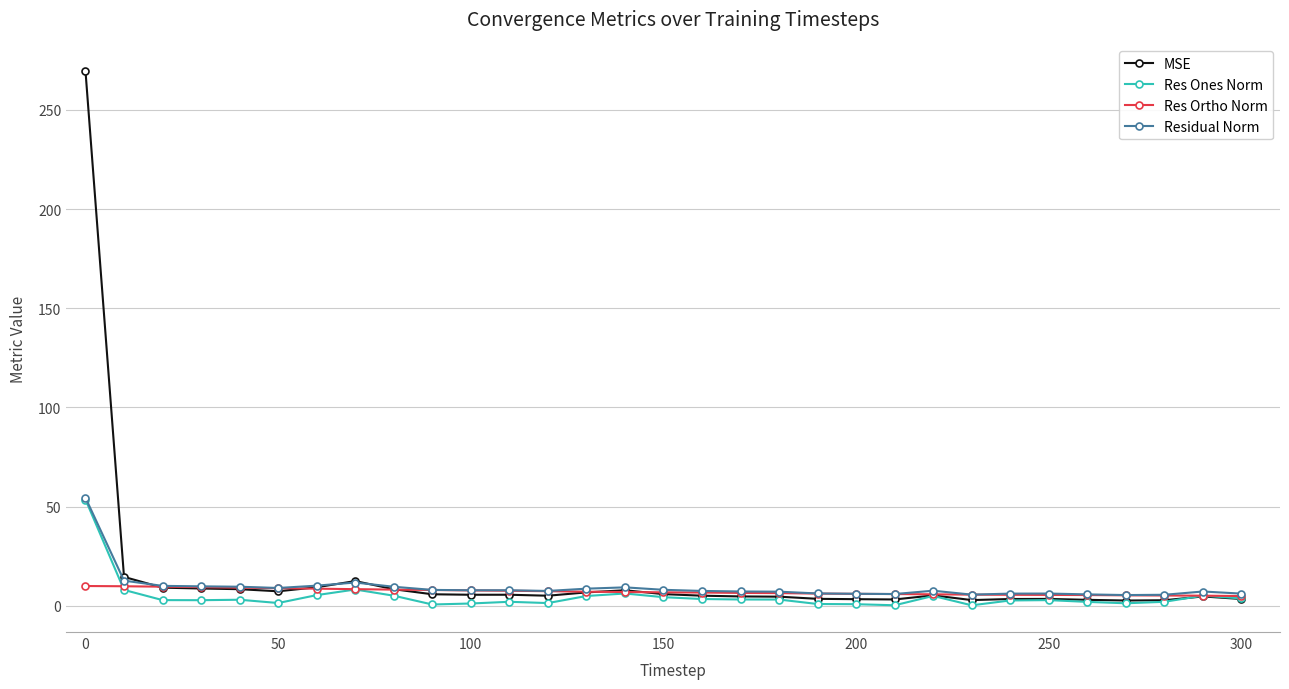

True or false: Res Ones Norm has more than 1 interior local peaks.

True